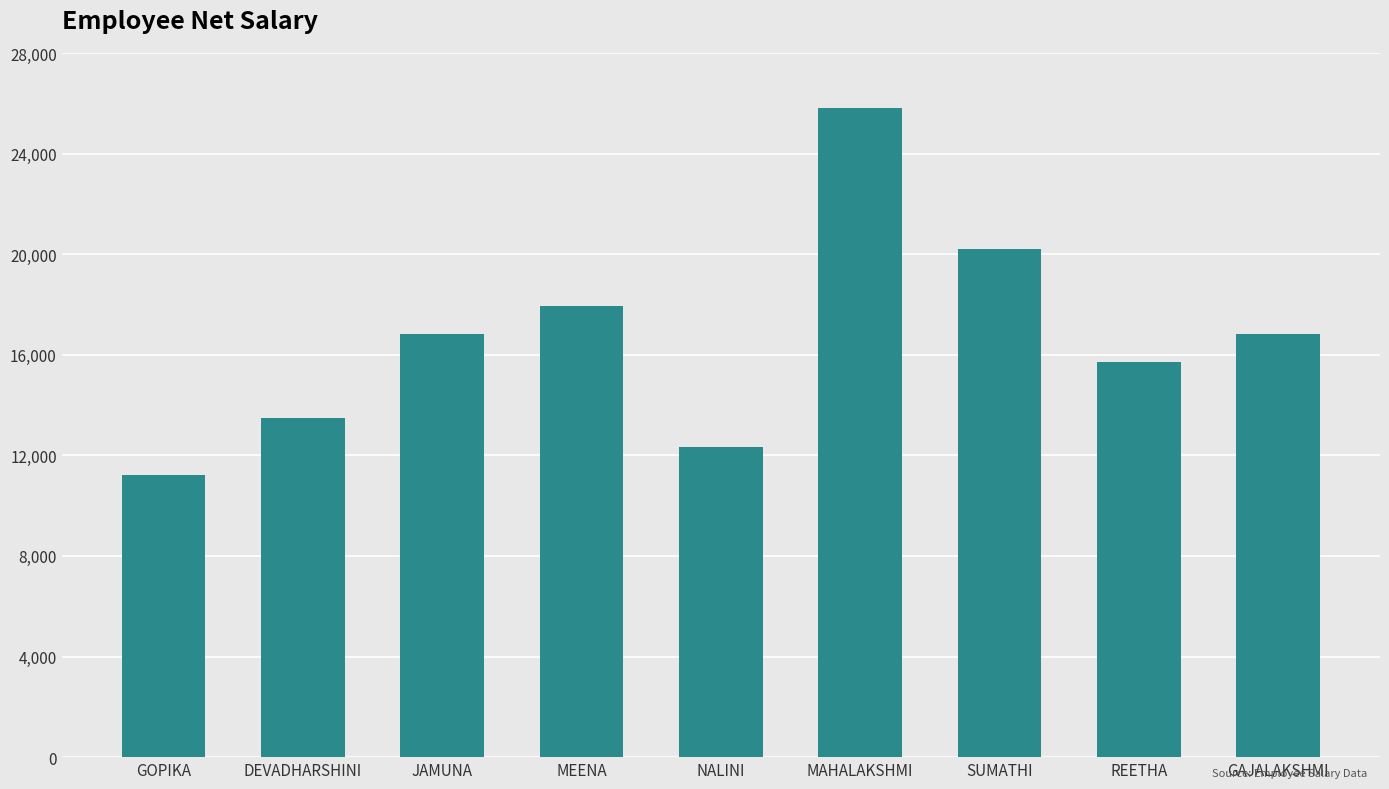

Which category has the lowest value across all series?

GOPIKA